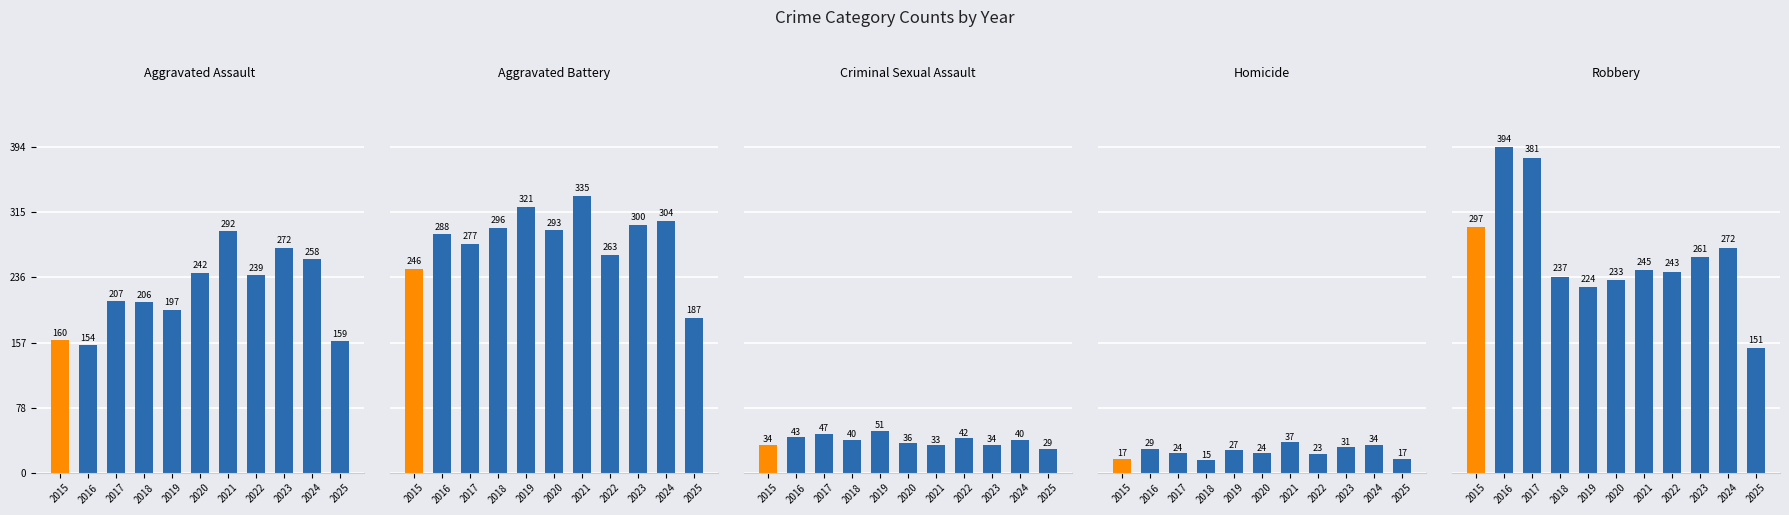

Between 2016 and 2019, which is larger?

2019